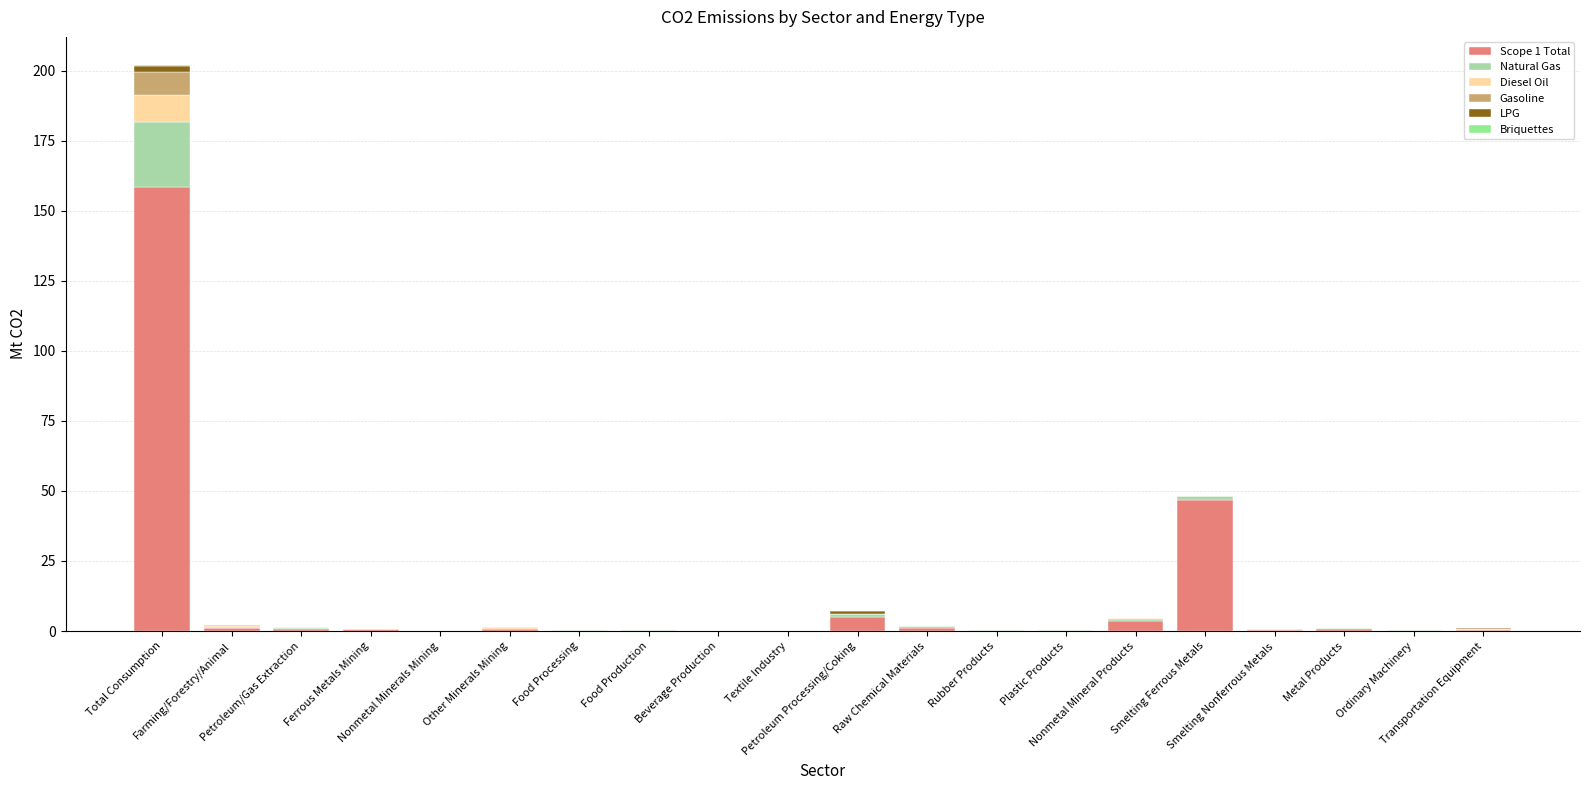

What is the maximum value for Scope 1 Total?

158.5